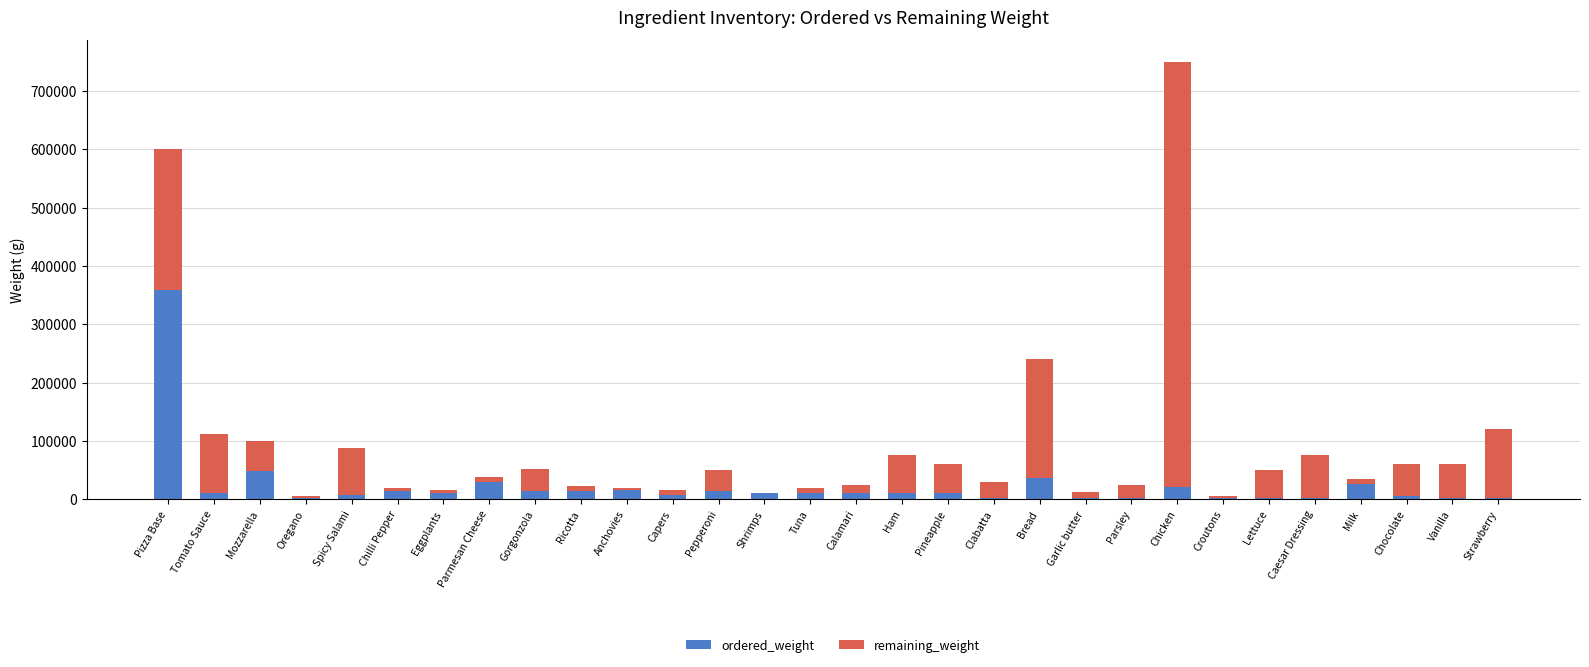

At which category is the sum across all series the highest?

Chicken